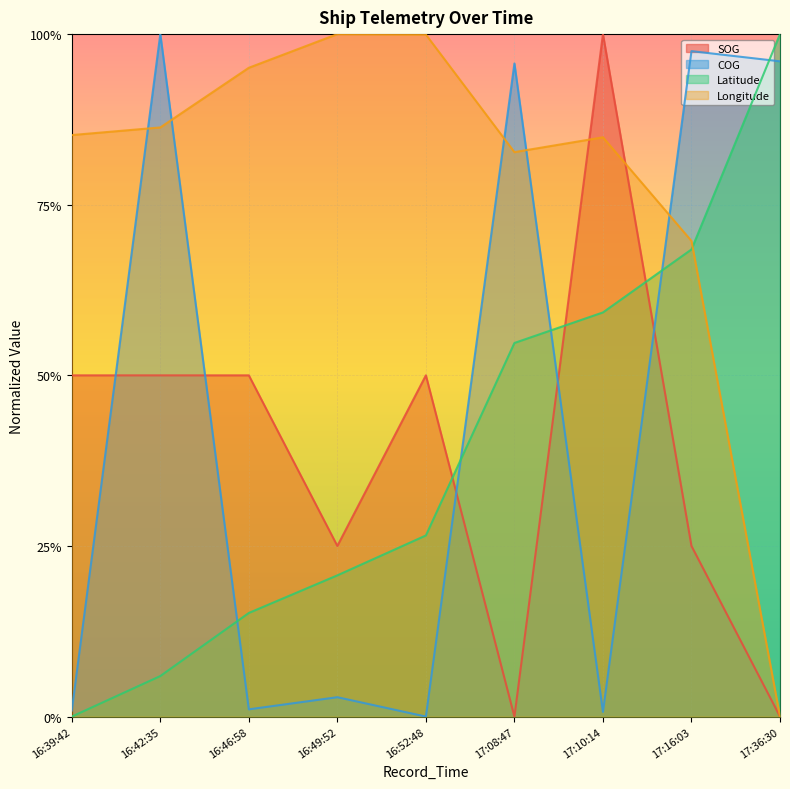

Does the chart display data point markers on the line(s)?

No